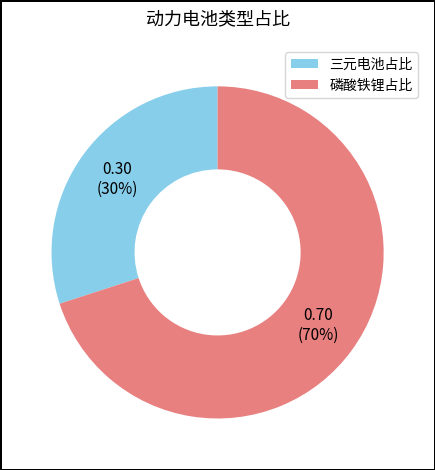

Which category accounts for the majority?

磷酸铁锂占比